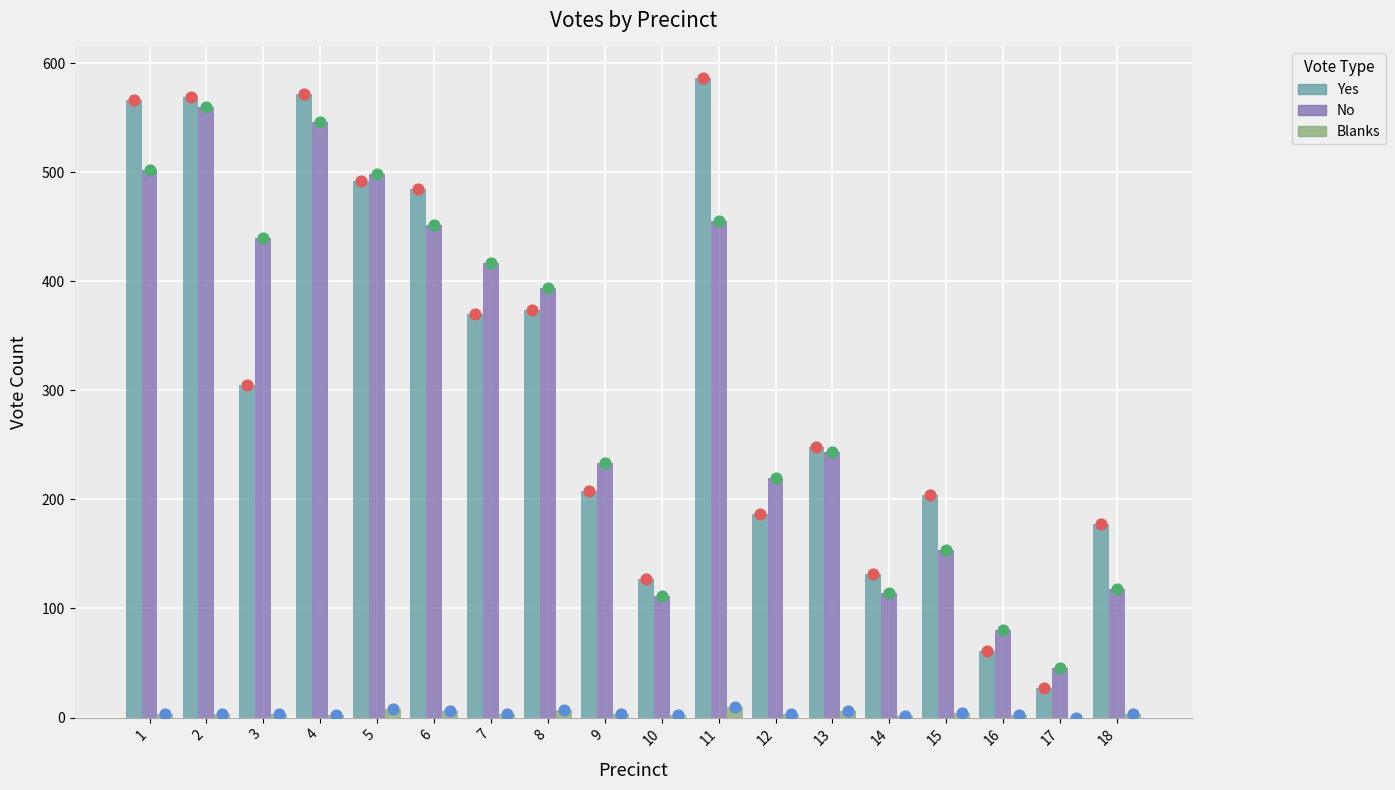

Is the value of No at 4 greater than the value of Blanks at 16?

Yes